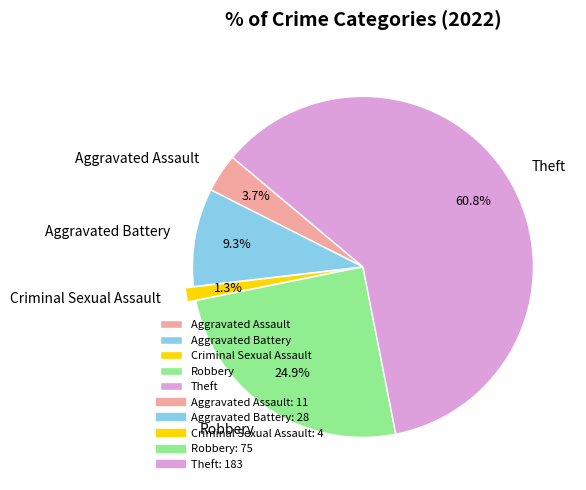

Is the sum of Robbery and Theft greater than half?

Yes